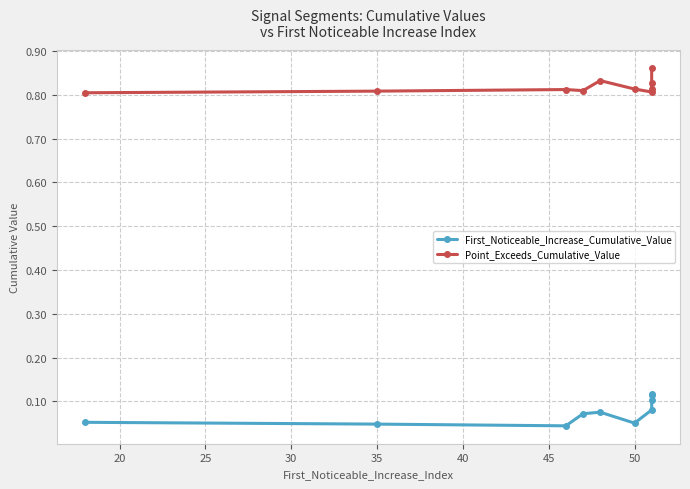

At how many categories does at least one series exceed 0?

10